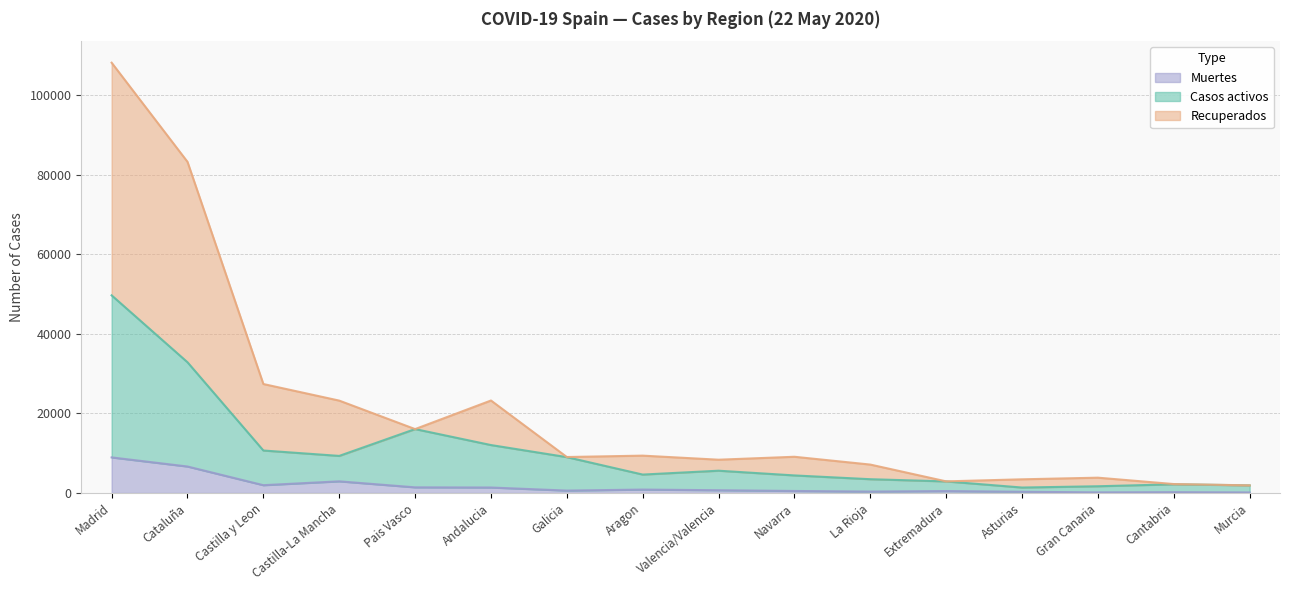

What is the label of the 14th point from the right?

Castilla y Leon